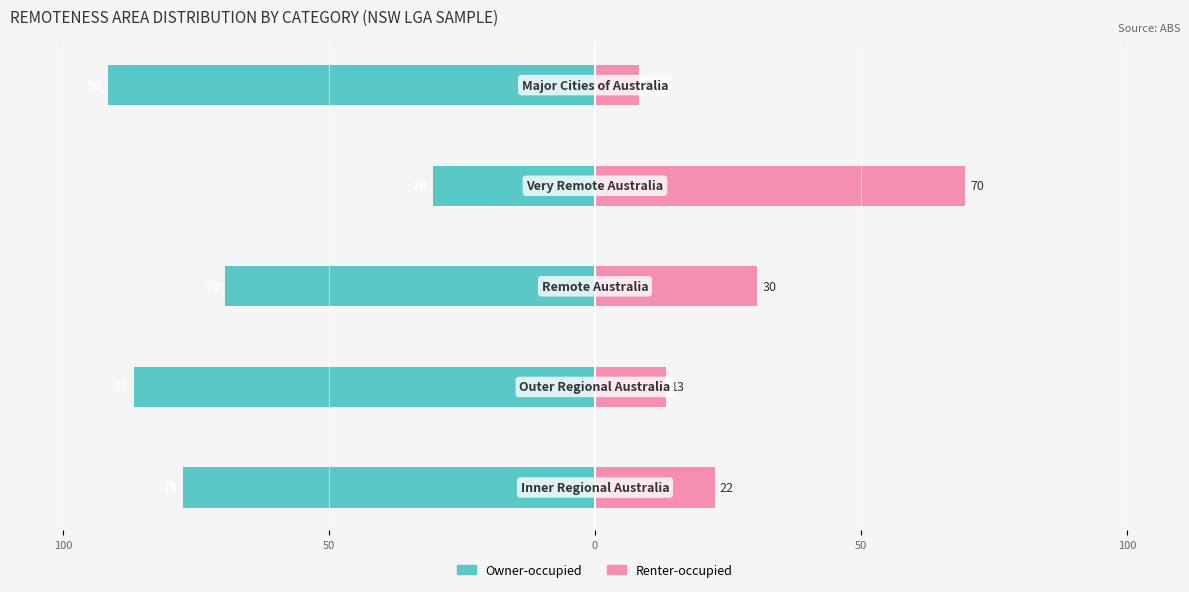

What is the maximum value for Renter-occupied?

69.5